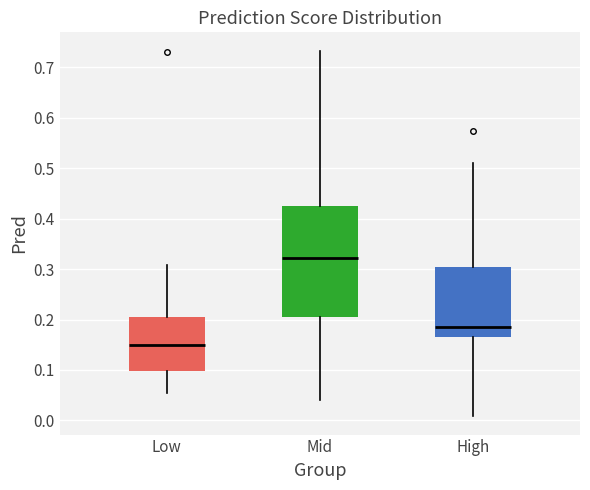

Reading left to right, transcribe this box plot: for each box, give where its median line is, the range the box spans, and where its two whiskers end, as read against the y-axis. The values are not printed on the chart, so give them approximately, as read against the axis.

Low: median 0.15, box 0.10 to 0.20, whiskers 0.05 to 0.31
Mid: median 0.32, box 0.20 to 0.42, whiskers 0.04 to 0.73
High: median 0.19, box 0.16 to 0.30, whiskers 0.01 to 0.51